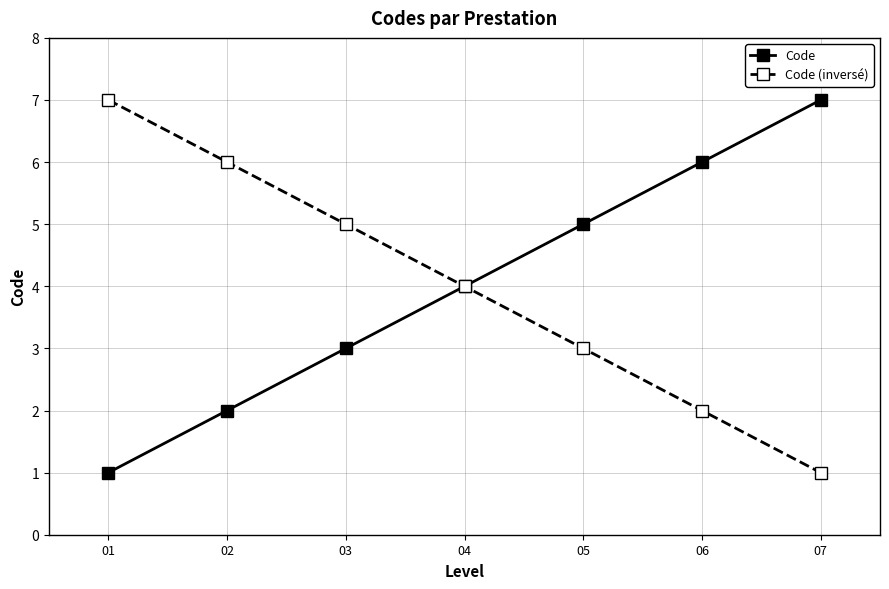

The value of Code at 04 is 3. True or false?

False